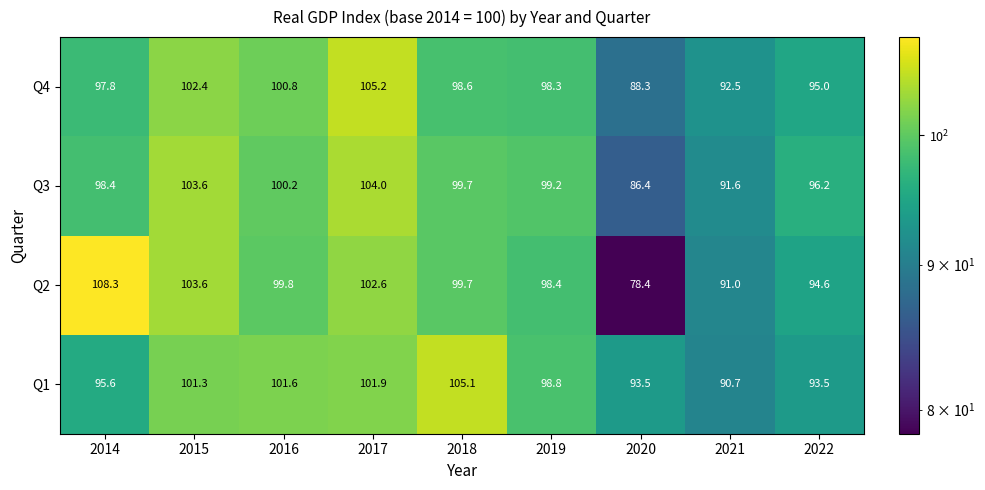

Rank the series by their maximum value, from lowest to highest.

Q3, Q1, Q4, Q2